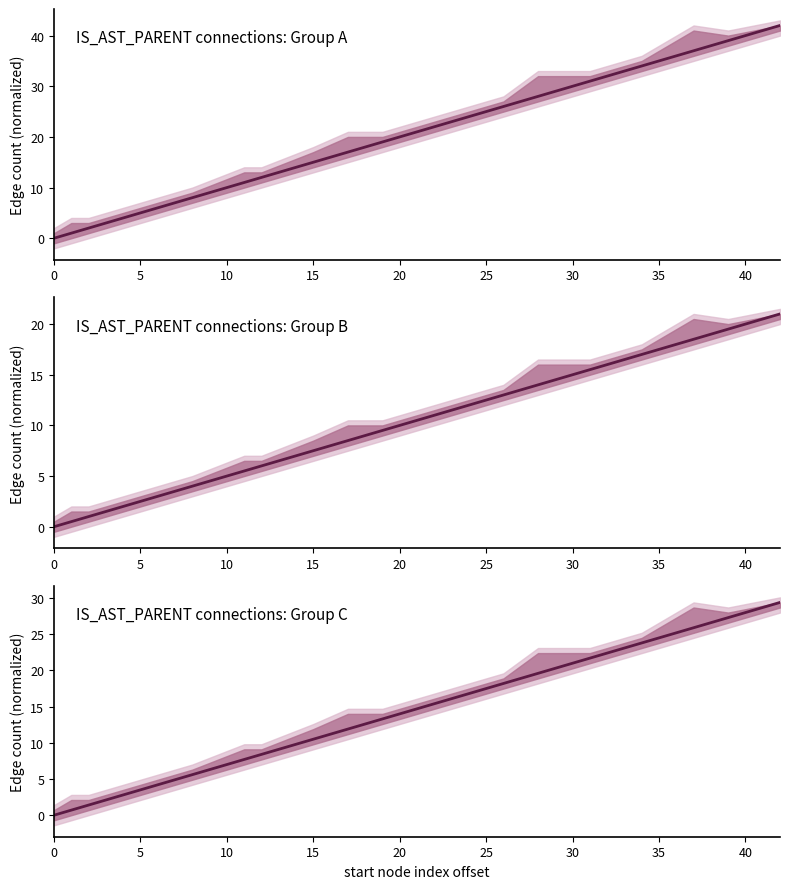

What is the difference between the maximum and minimum values?

29.4